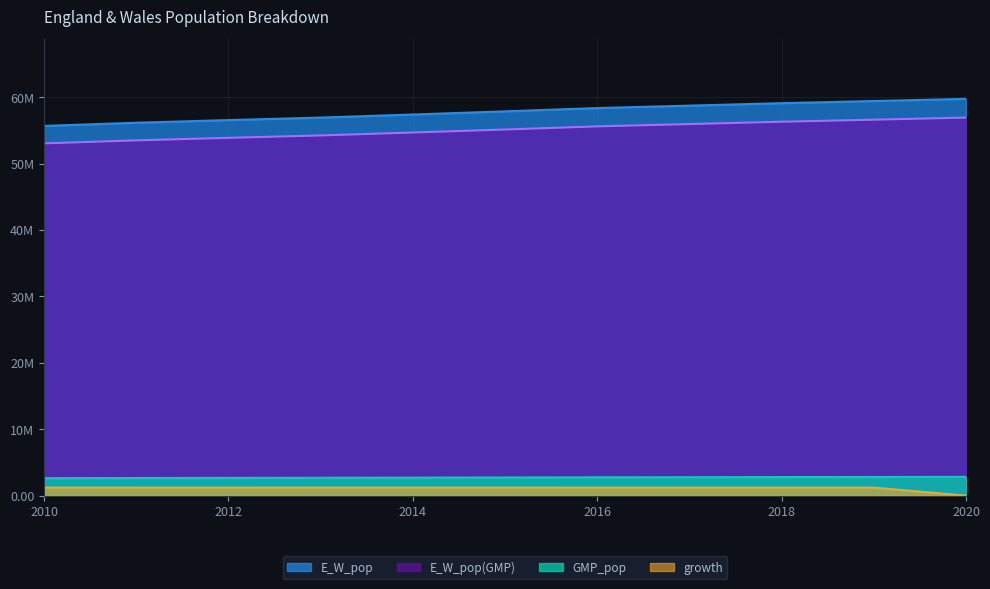

What is the total value across all series at 2015?

116976349.6